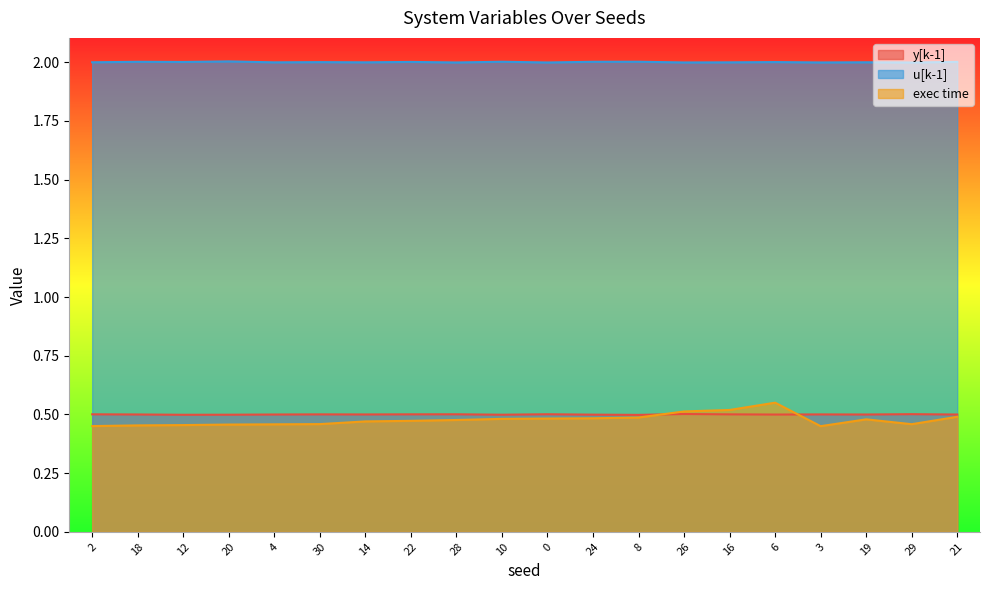

Reading left to right, transcribe all the data shown in this chart.

y[k-1]: 2=0.5	18=0.5	12=0.5	20=0.5	4=0.5	30=0.5	14=0.5	22=0.5	28=0.5	10=0.5	0=0.5	24=0.5	8=0.5	26=0.5	16=0.5	6=0.5	3=0.5	19=0.5	29=0.5	21=0.5
u[k-1]: 2=2.0	18=2.0	12=2.0	20=2.0	4=2.0	30=2.0	14=2.0	22=2.0	28=2.0	10=2.0	0=2.0	24=2.0	8=2.0	26=2.0	16=2.0	6=2.0	3=2.0	19=2.0	29=2.0	21=2.0
exec time: 2=0.5	18=0.5	12=0.5	20=0.5	4=0.5	30=0.5	14=0.5	22=0.5	28=0.5	10=0.5	0=0.5	24=0.5	8=0.5	26=0.5	16=0.5	6=0.6	3=0.5	19=0.5	29=0.5	21=0.5